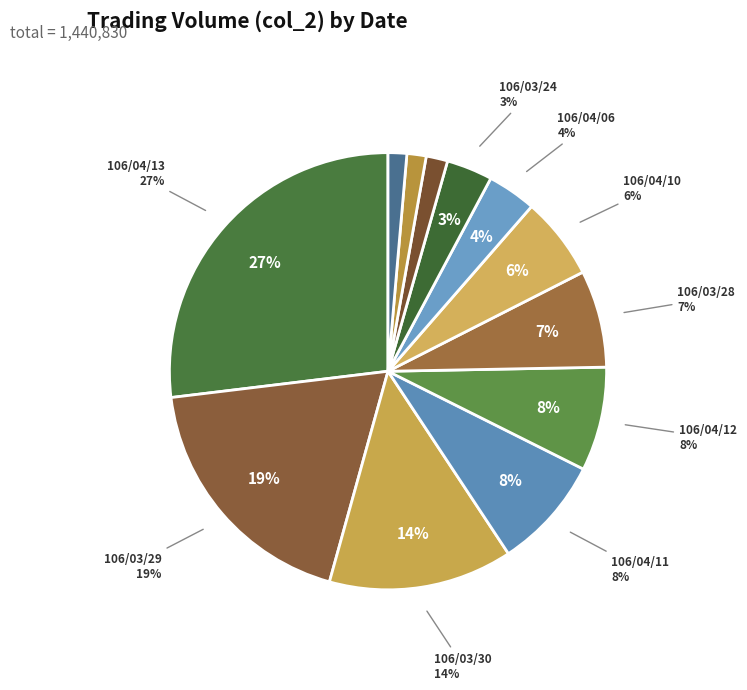

Which slice is the smallest?

106/03/23